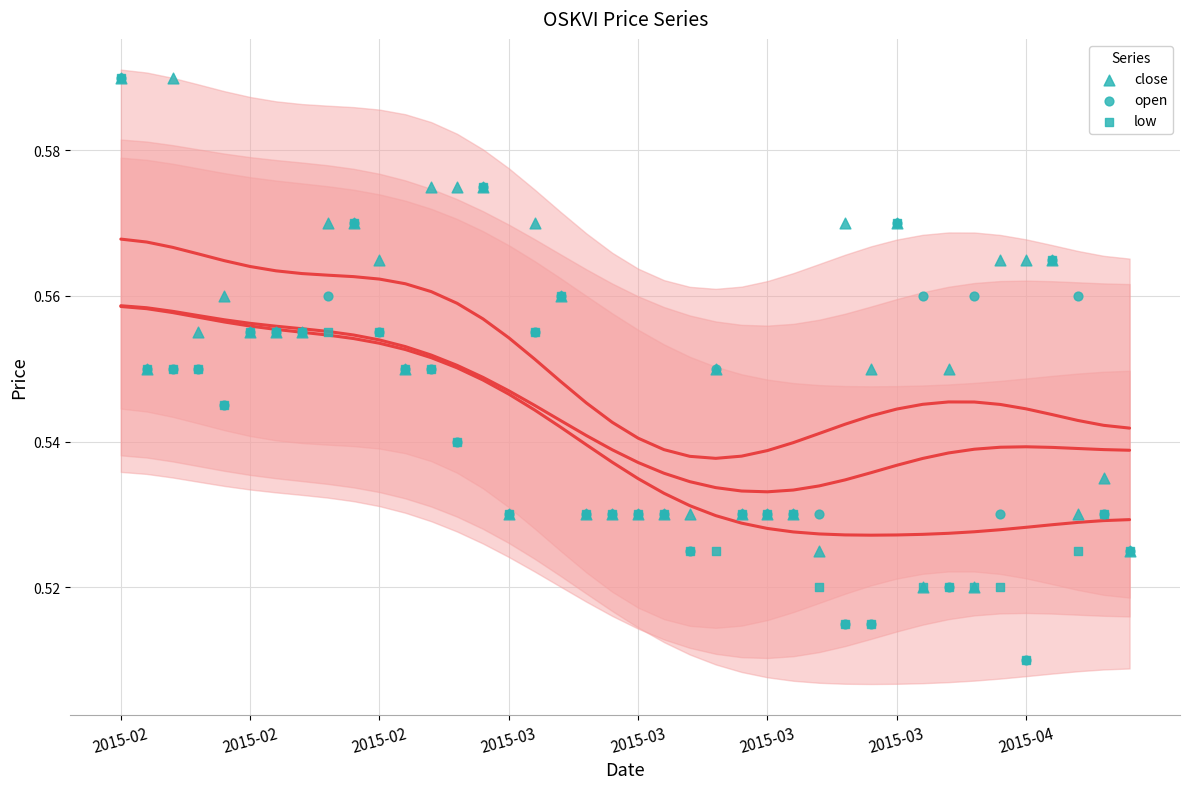

Which series reaches the minimum Y coordinate?

open